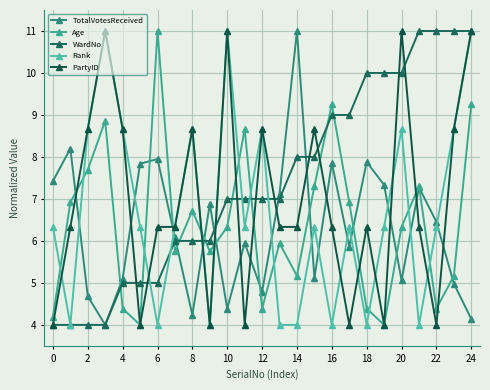

What is the difference between the maximum and minimum values in the WardNo series?

7.0